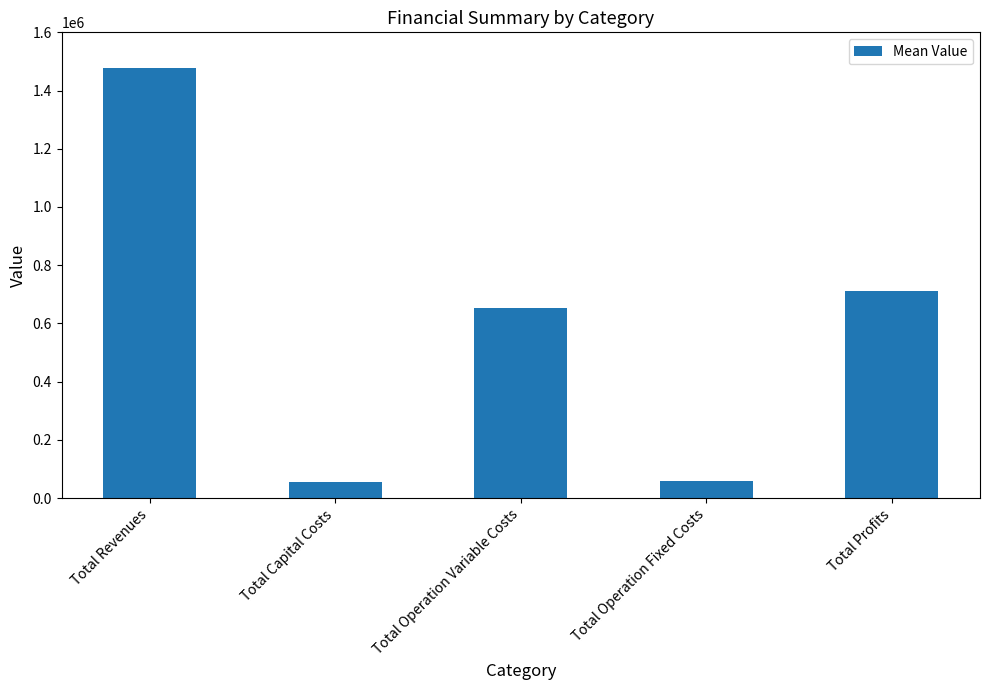

True or false: the data shows 2452120.6 at Total Revenues.

False